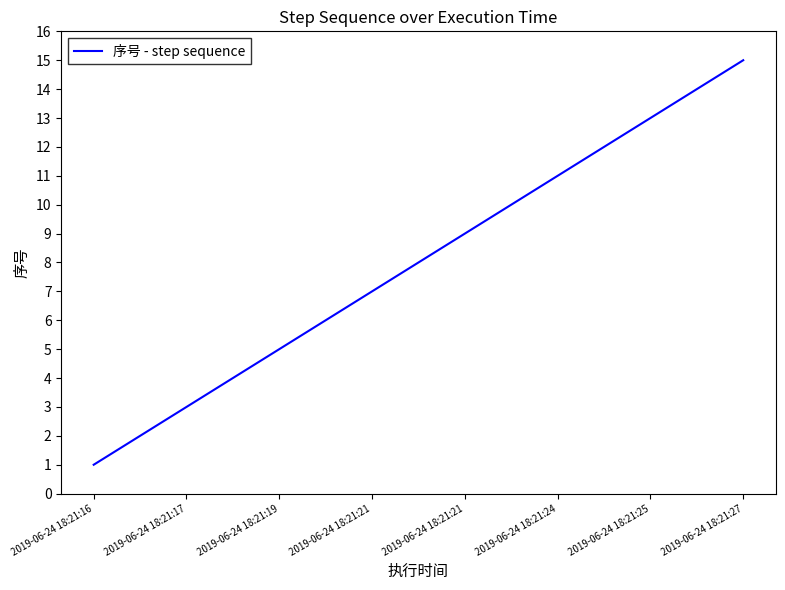

What is the difference between the maximum and minimum values?

14